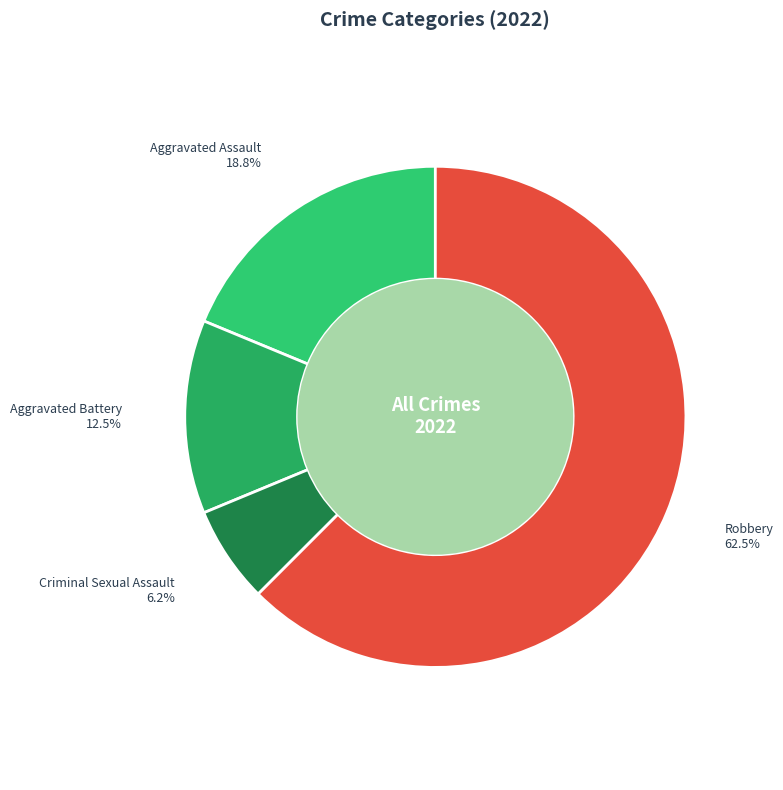

To the nearest percent, what percentage of the pie is Aggravated Assault?

19%